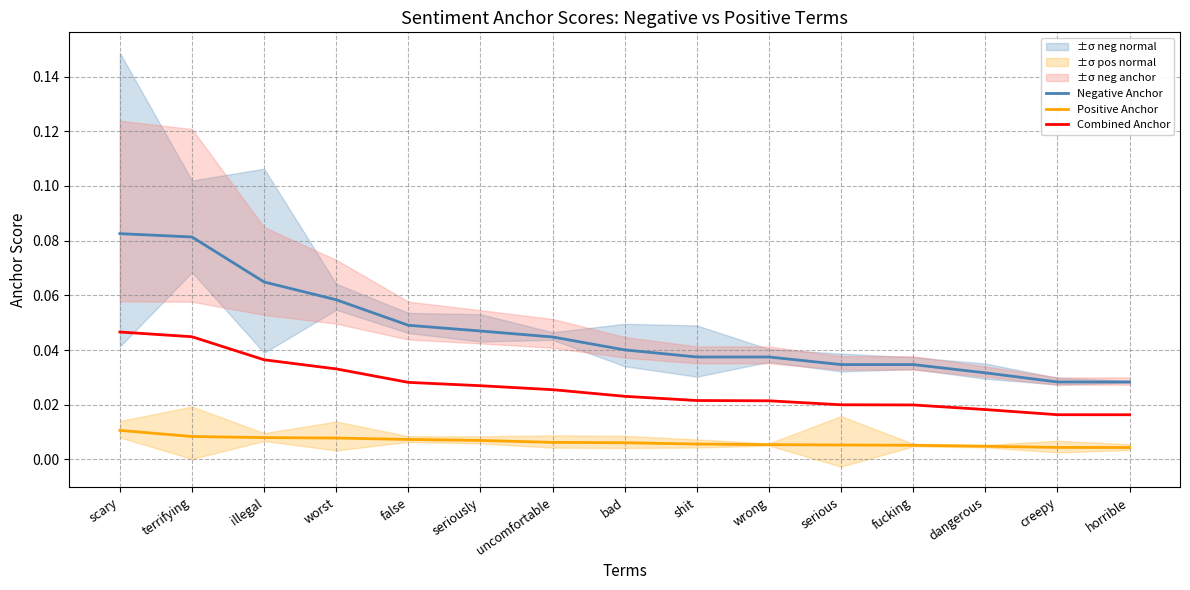

Is it true that Combined Anchor equals 0.1 at terrifying?

False